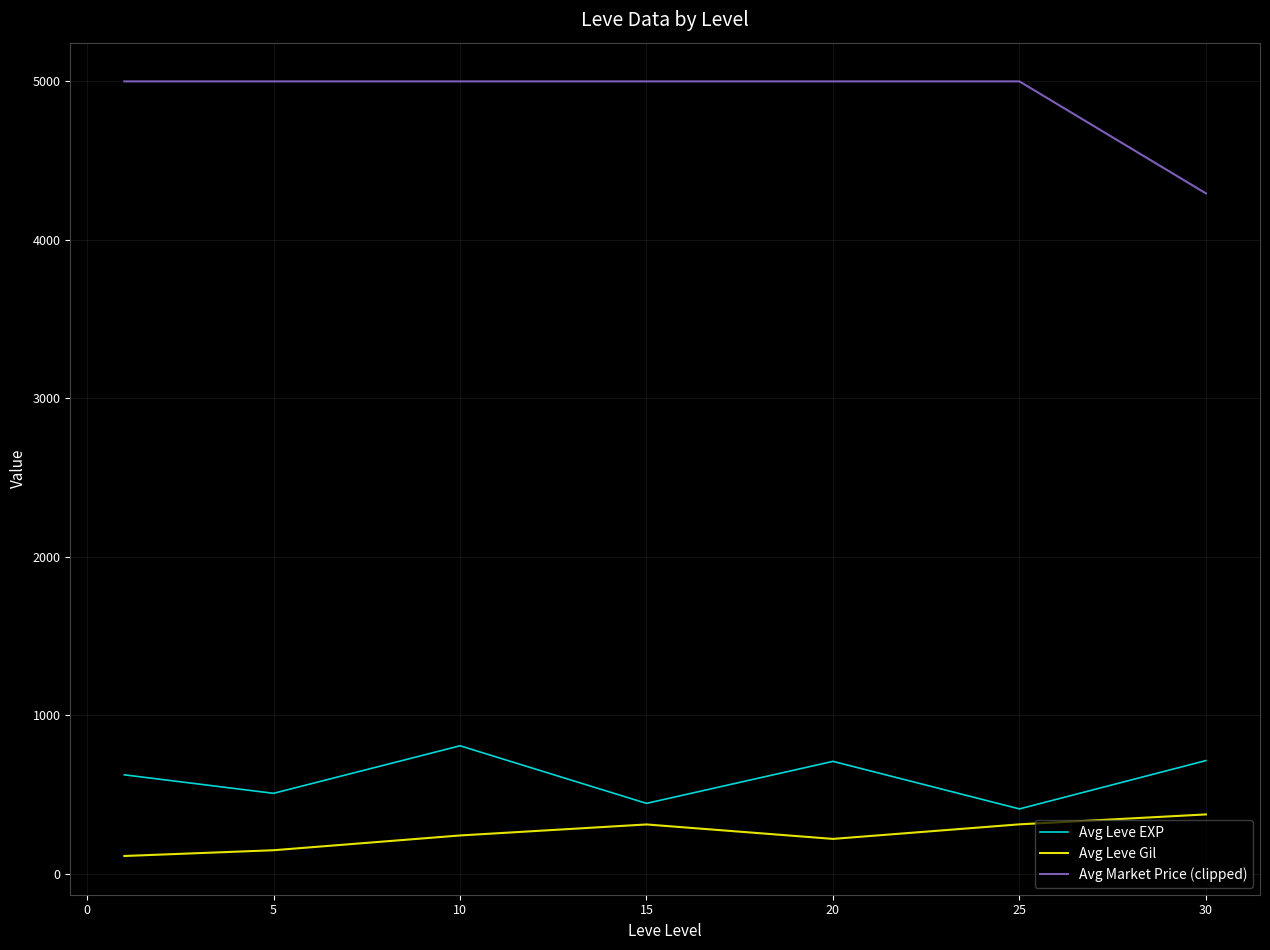

What is the difference between the maximum and minimum values in the Avg Leve EXP series?

398.3